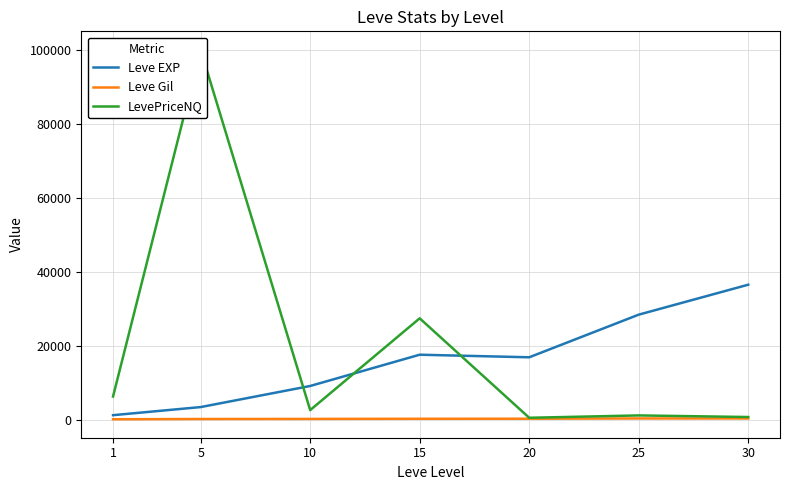

Reading left to right, what are all the values shown in this chart?

Leve EXP: 1=1213.3	5=3405.0	10=9106.7	15=17563.3	20=16865.0	25=28393.3	30=36492.5
Leve Gil: 1=113.3	5=180.0	10=202.8	15=241.3	20=257.0	25=329.7	30=320.8
LevePriceNQ: 1=6263.1	5=100000.0	10=2586.5	15=27399.8	20=513.3	25=1147.4	30=716.1